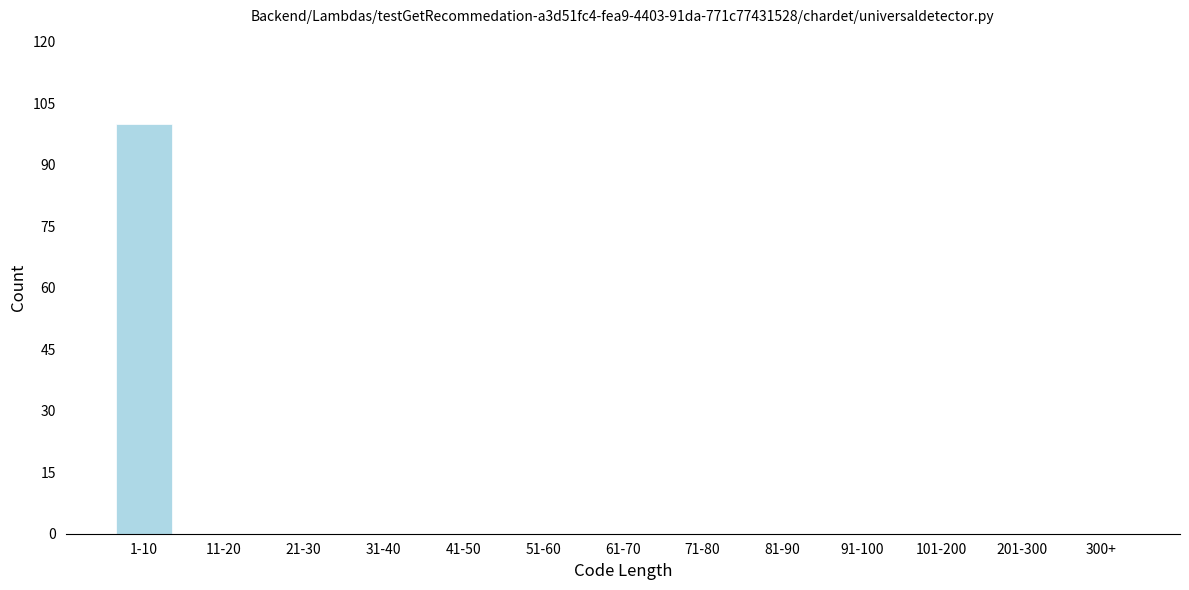

Reading left to right, list all the values displayed in this chart.

1-10=100	11-20=0	21-30=0	31-40=0	41-50=0	51-60=0	61-70=0	71-80=0	81-90=0	91-100=0	101-200=0	201-300=0	300+=0